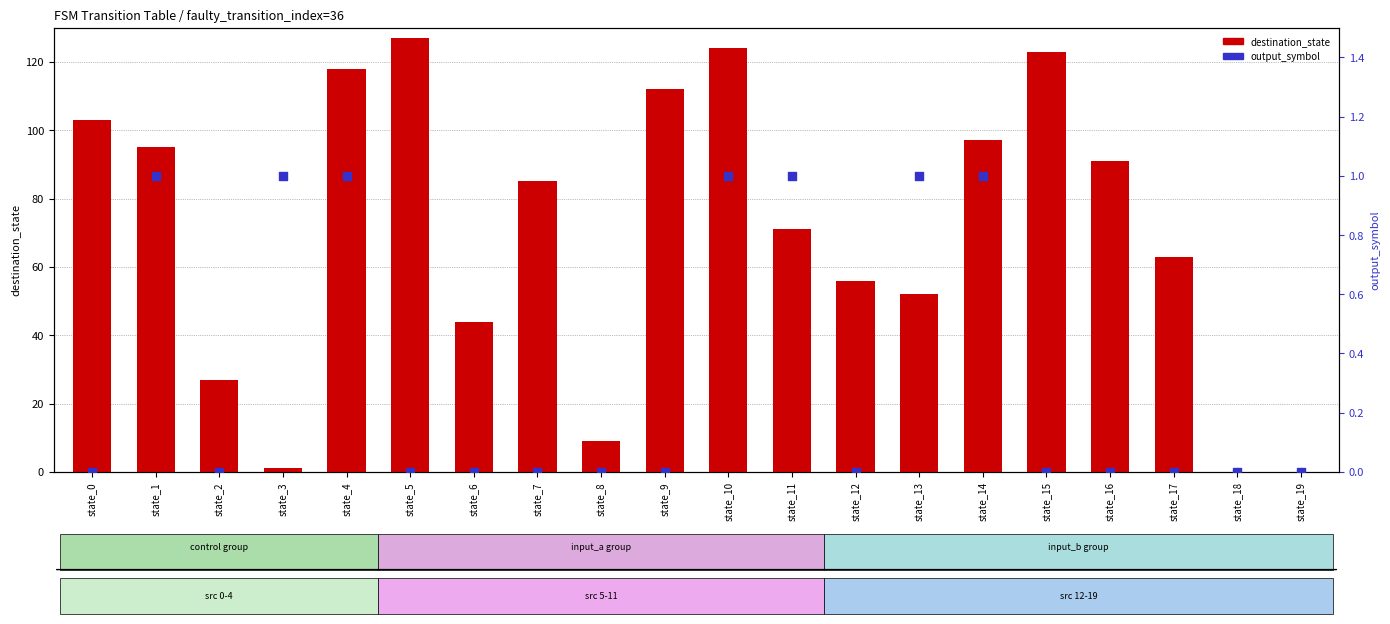

Which series contains the highest Y value?

destination_state